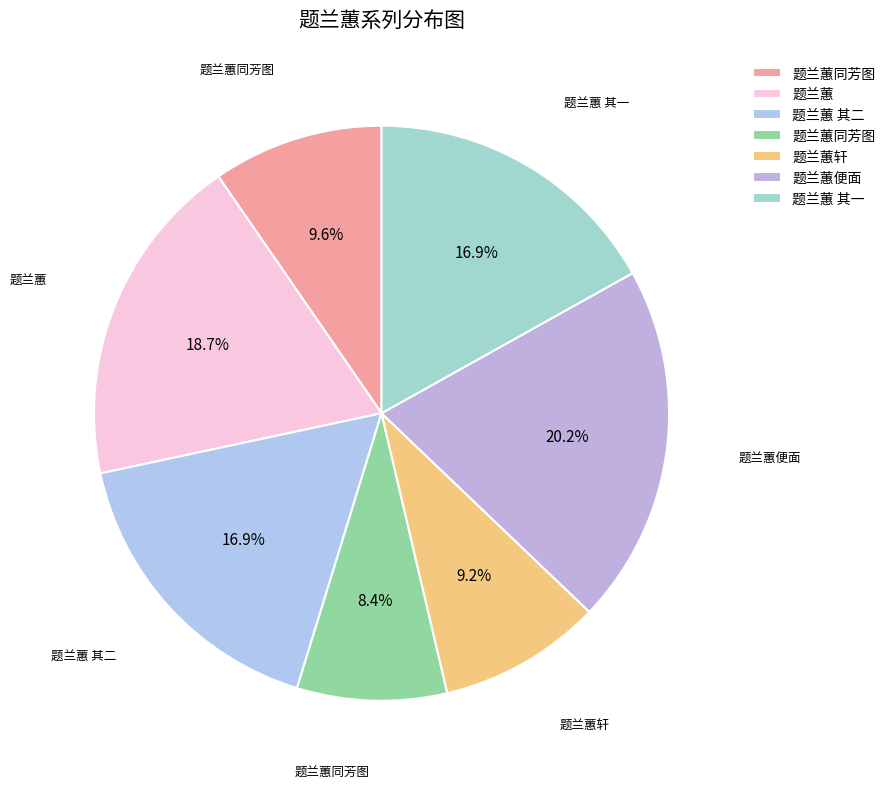

How many slices are in this pie chart?

7